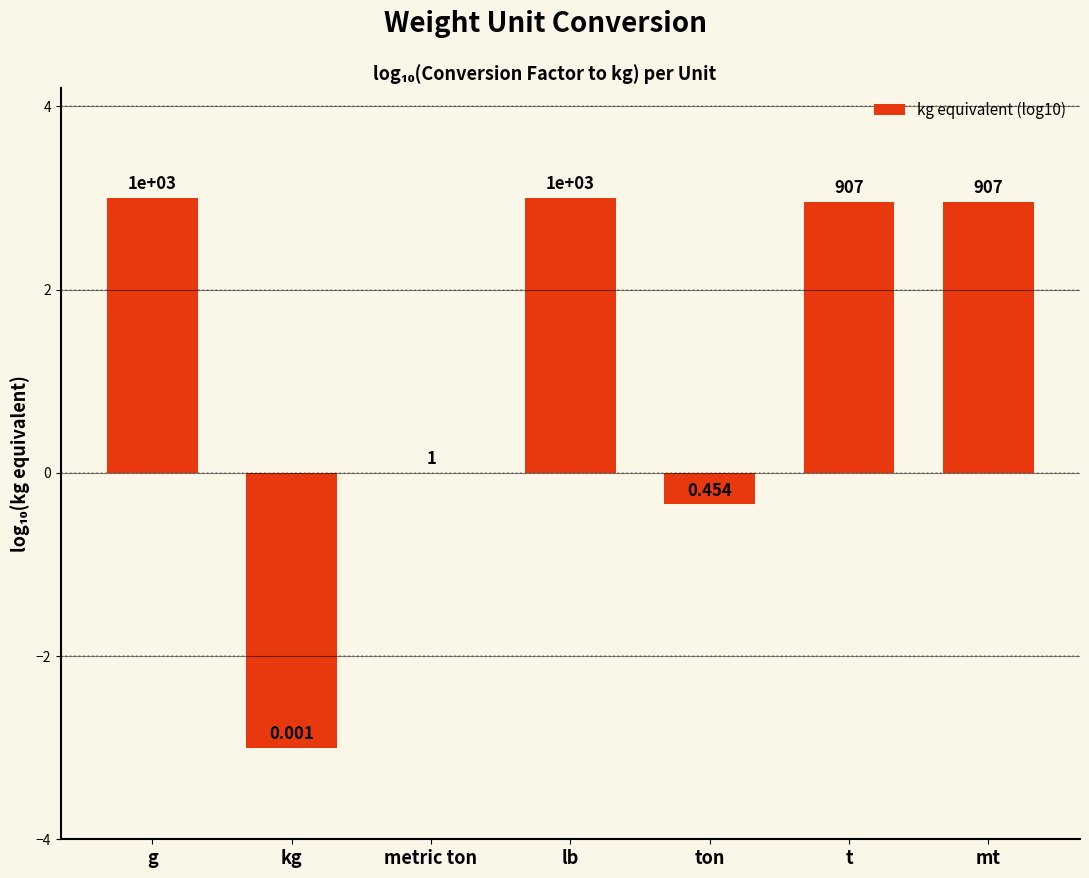

Which category has the highest value across all series?

g